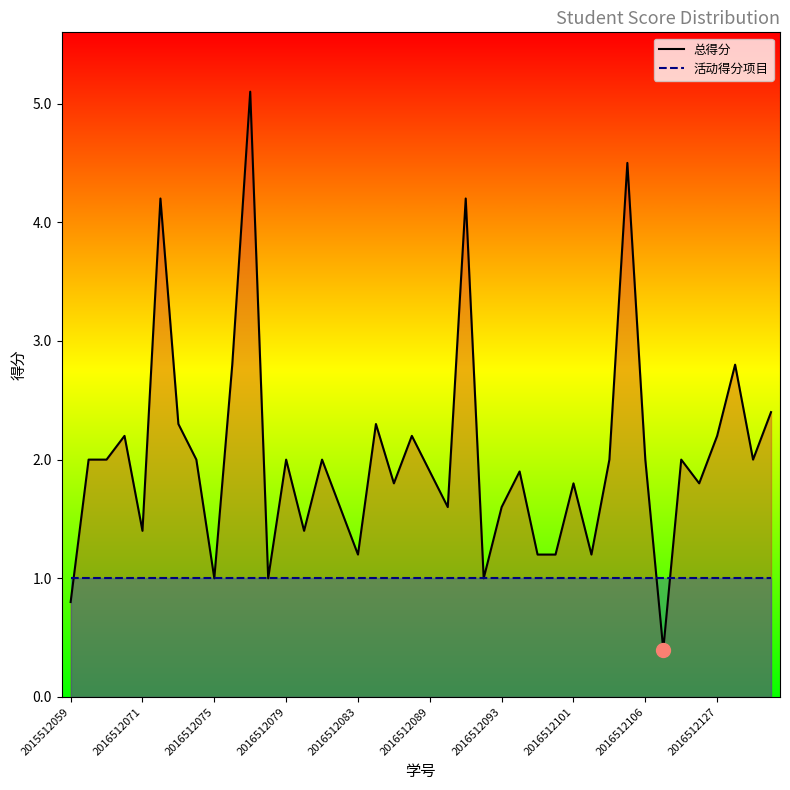

Which category has the lowest value in the 总得分_line series?

33